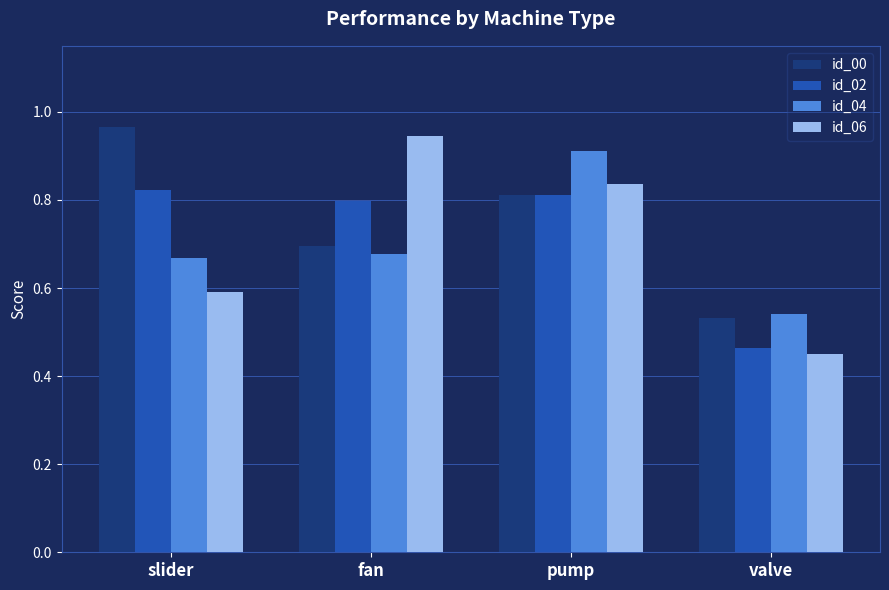

What is the label of the 2nd bar from the left?

fan